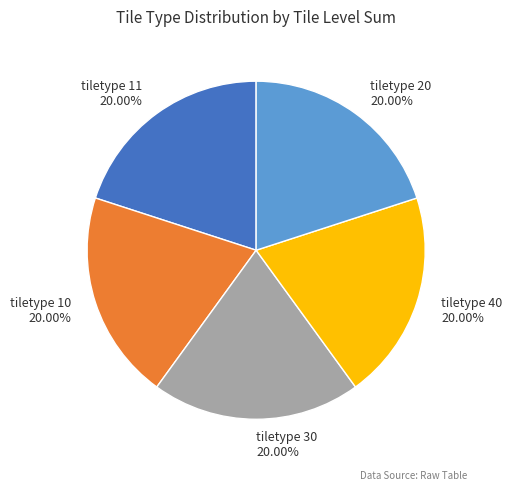

What is the ratio of the value at tiletype 20 to the value at tiletype 11?

1.0